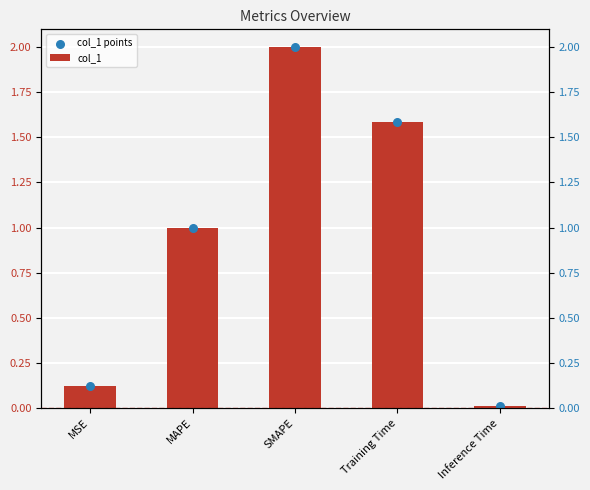

Which series reaches the maximum Y coordinate?

col_1